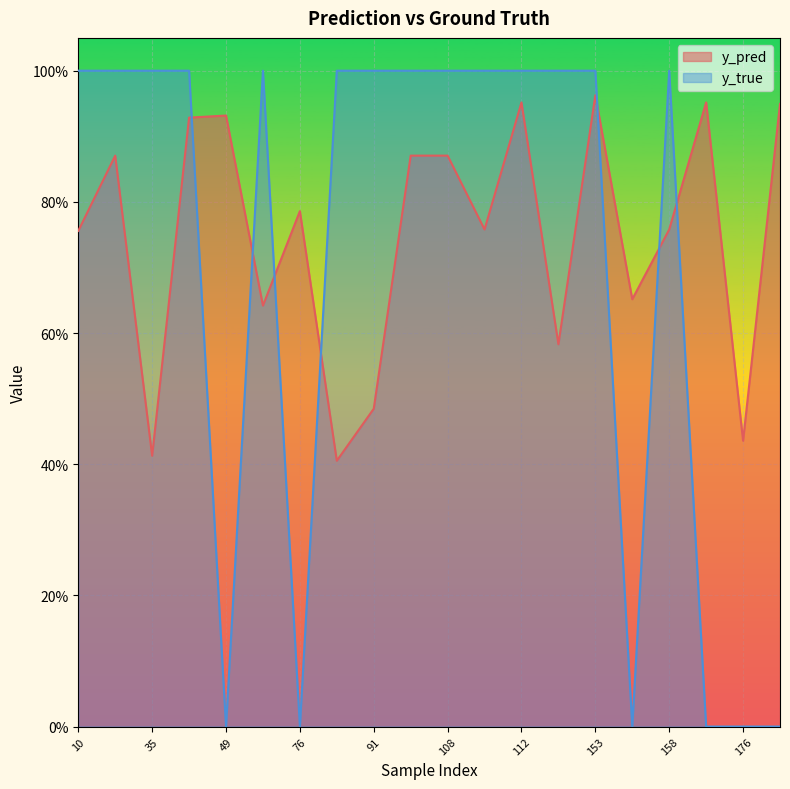

Reading left to right, list all the values displayed in this chart.

y_pred: 10=0.8	26=0.9	35=0.4	40=0.9	49=0.9	50=0.6	76=0.8	77=0.4	91=0.5	101=0.9	108=0.9	110=0.8	112=1.0	117=0.6	153=1.0	154=0.7	158=0.8	159=1.0	176=0.4	13=0.9
y_true: 10=1.0	26=1.0	35=1.0	40=1.0	49=0.0	50=1.0	76=0.0	77=1.0	91=1.0	101=1.0	108=1.0	110=1.0	112=1.0	117=1.0	153=1.0	154=0.0	158=1.0	159=0.0	176=0.0	13=0.0